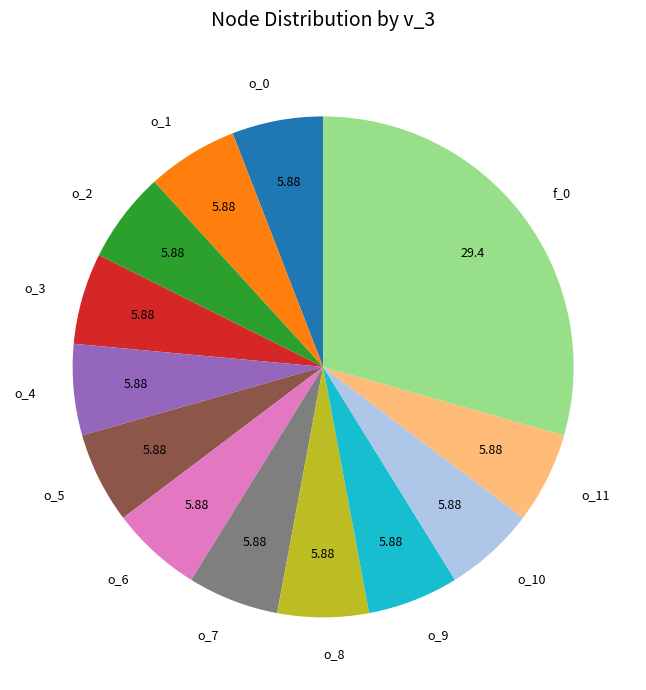

Is there a majority slice in this chart?

No